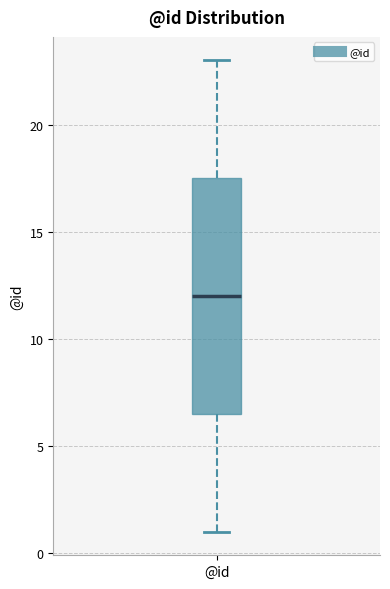

Transcribe this box plot: give where the median line is, the range the box spans, and where the two whiskers end, as read against the y-axis. The values are not printed on the chart, so give them approximately, as read against the axis.

median 12.0, box 6.5 to 17.5, whiskers 1.0 to 23.0